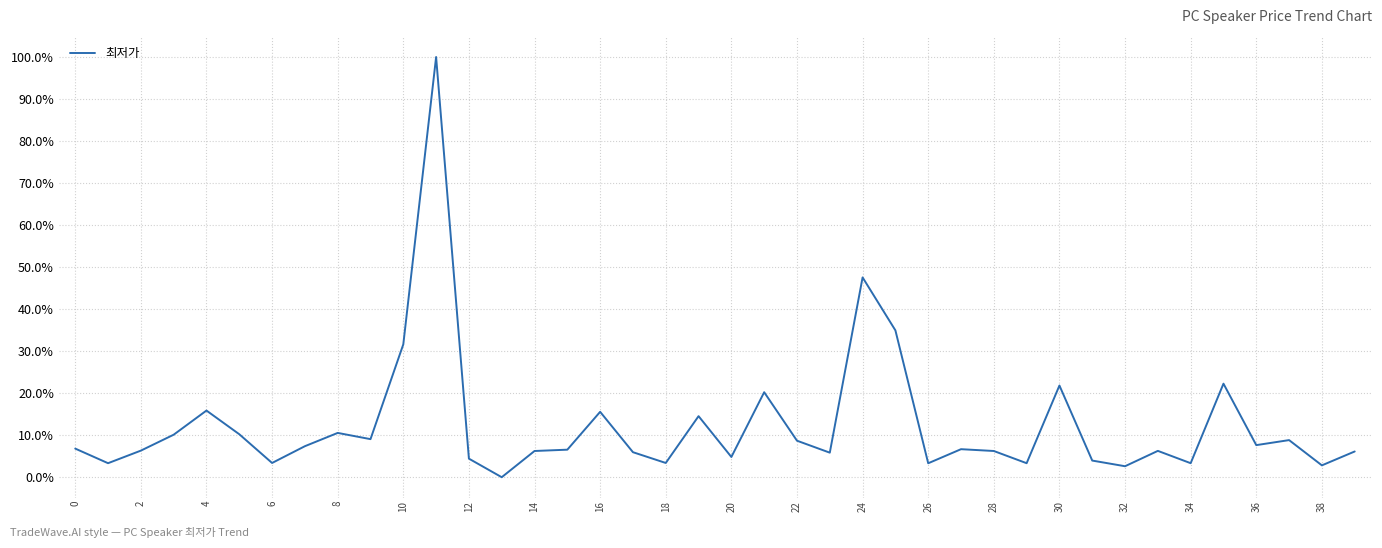

What is the sum of all values?

498.6